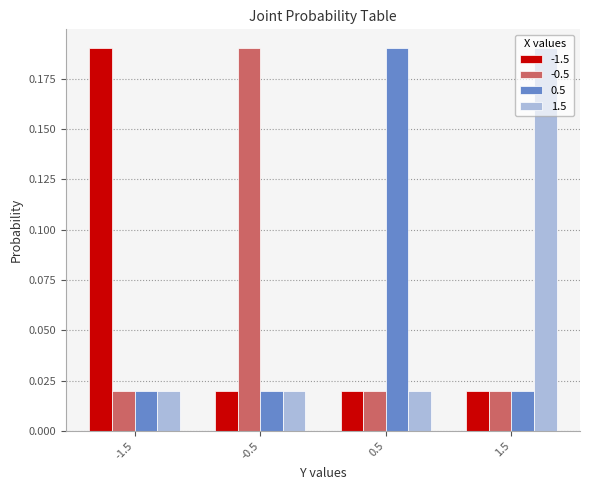

Is the value of -0.5 at 0.5 greater than the value of 1.5 at 1.5?

No